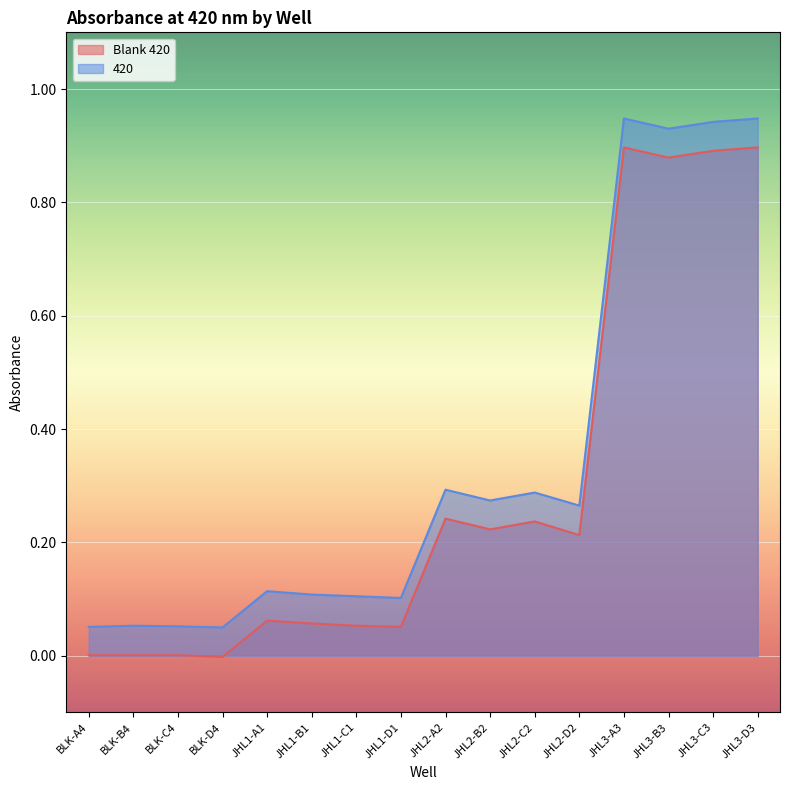

What is the label of the 2nd point from the right?

JHL3-C3